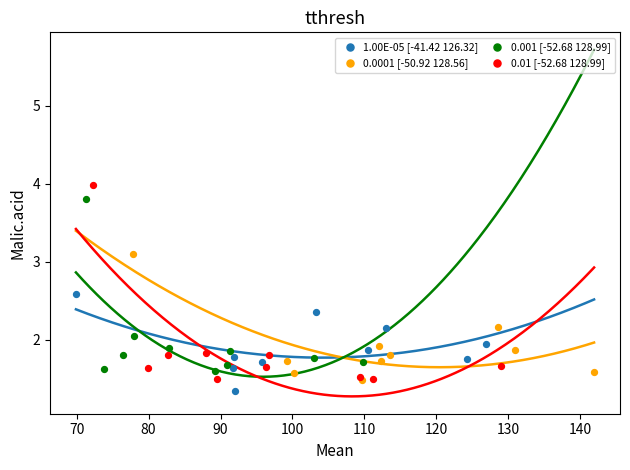

Which series has the widest spread of Y values?

0.01 [-52.68 128.99]